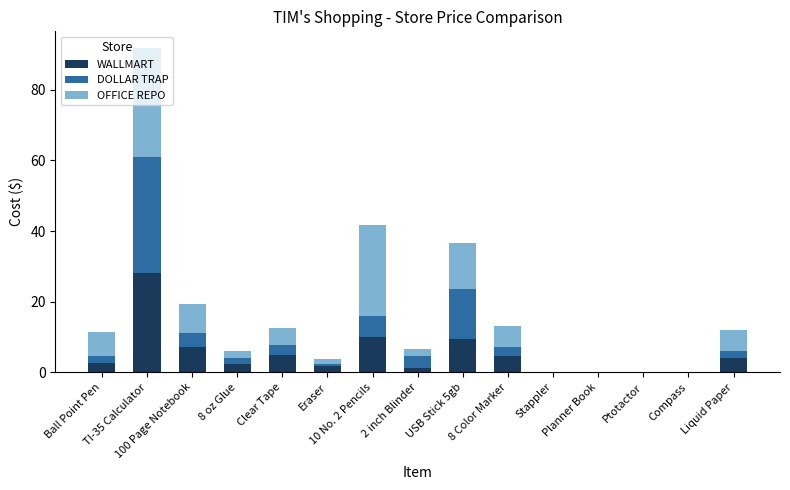

What is the highest value of the WALLMART series?

28.0